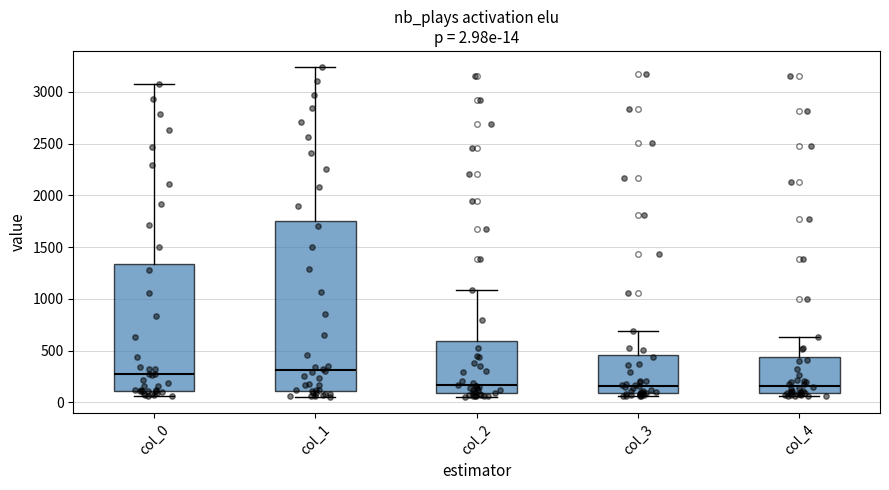

Which box is the tallest, from its lower edge to its upper edge?

col_1